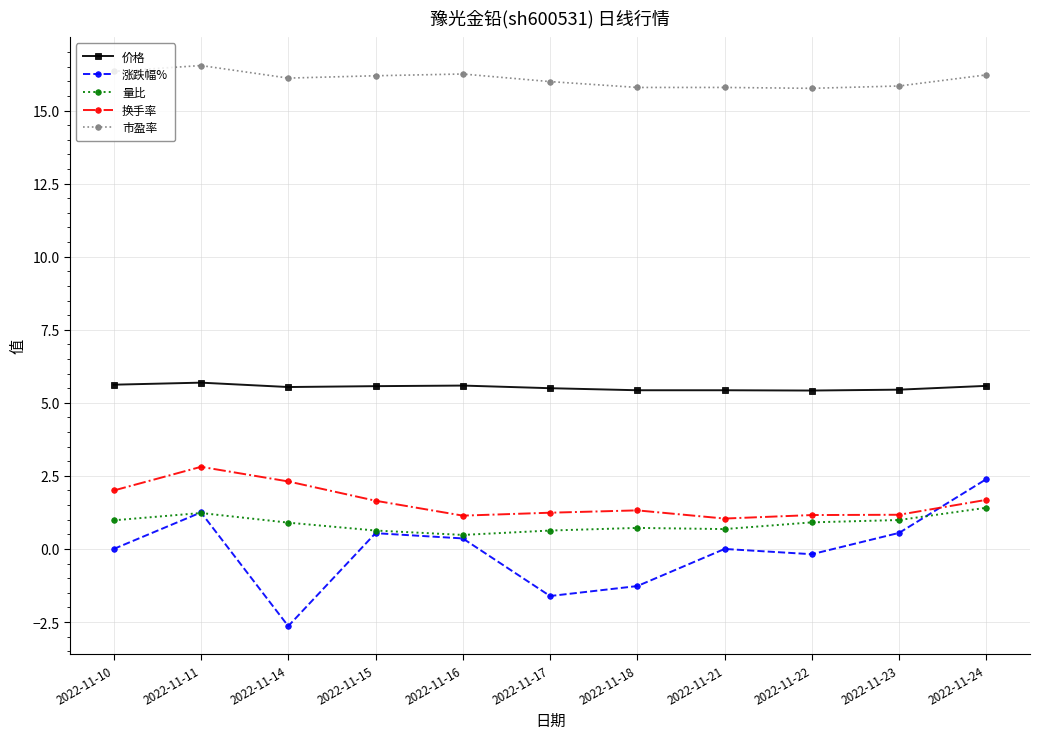

True or false: 价格 and 市盈率 cross at least once.

False